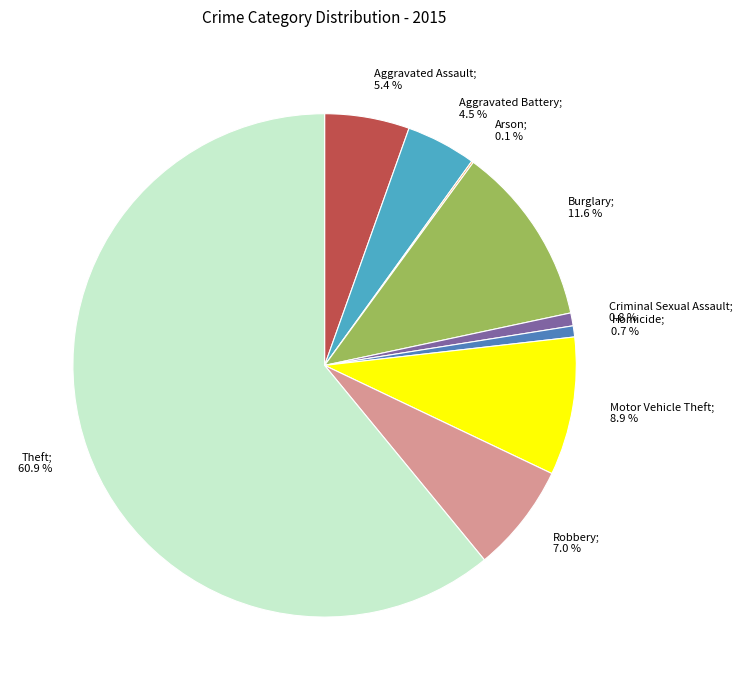

What percentage is the Motor Vehicle Theft slice, to the nearest percent?

9%